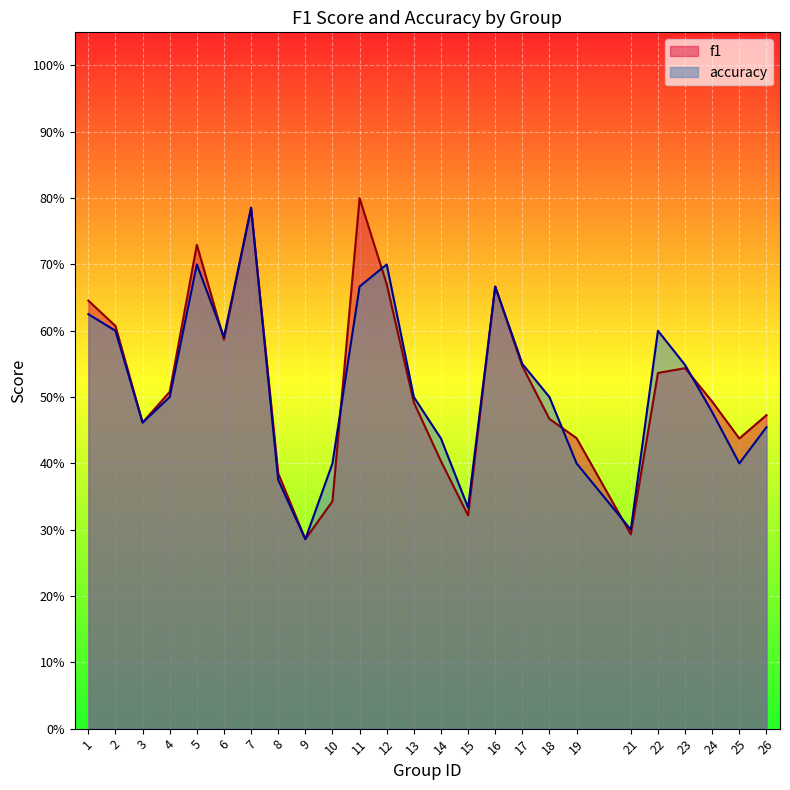

The accuracy series shows 0.5 at 4. True or false?

True